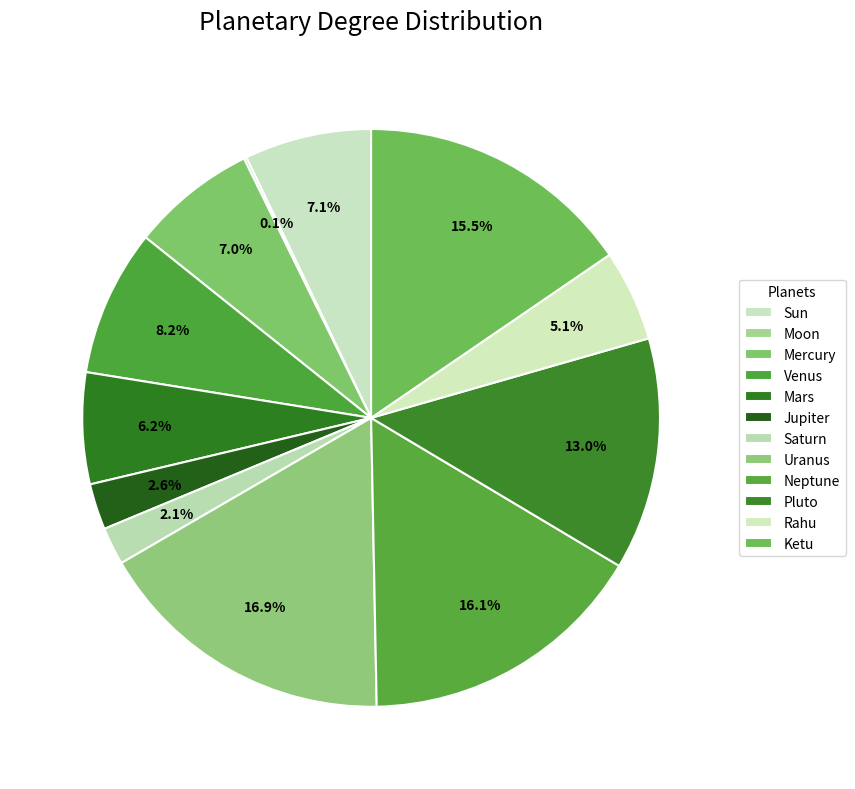

Is it true that Mars is 13% of the pie?

False